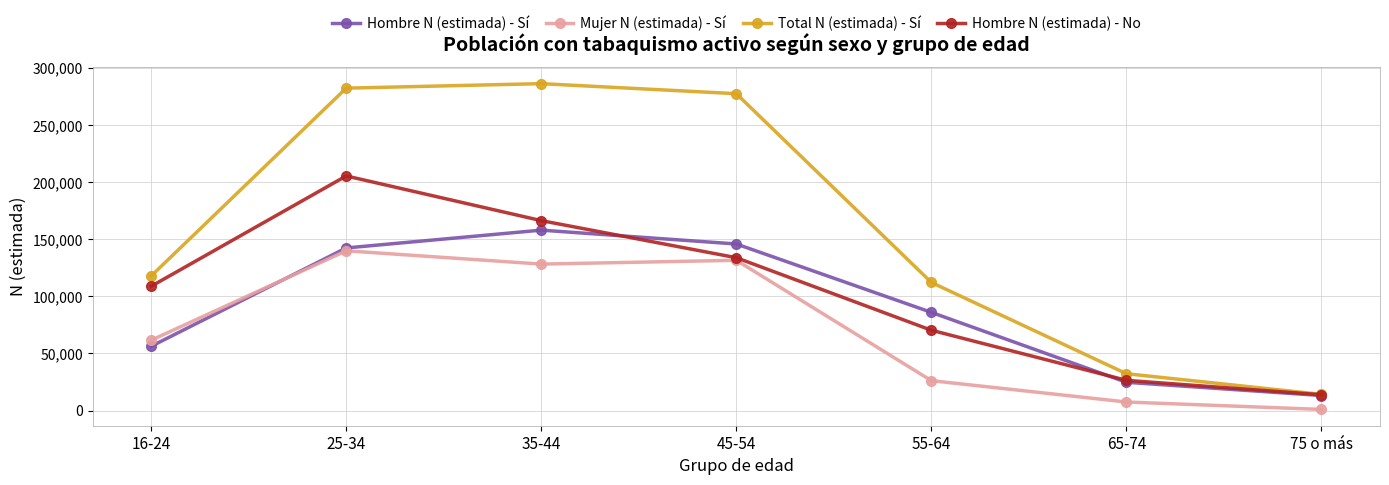

The value of Total N (estimada) - Sí at 45-54 is 393830. True or false?

False